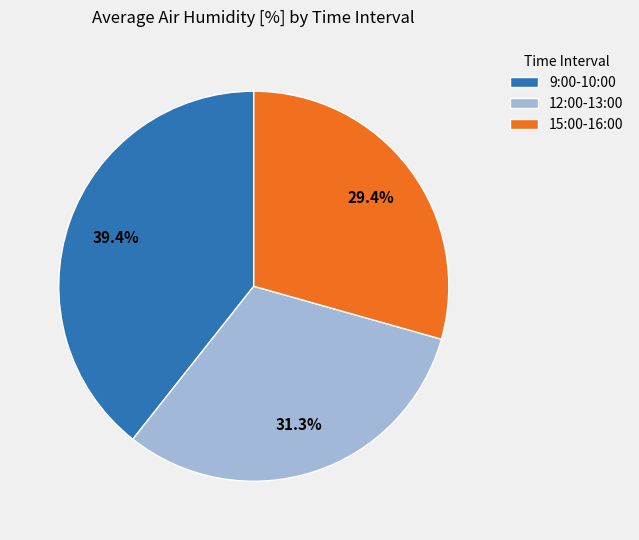

Which category has the biggest portion of the pie?

9:00-10:00